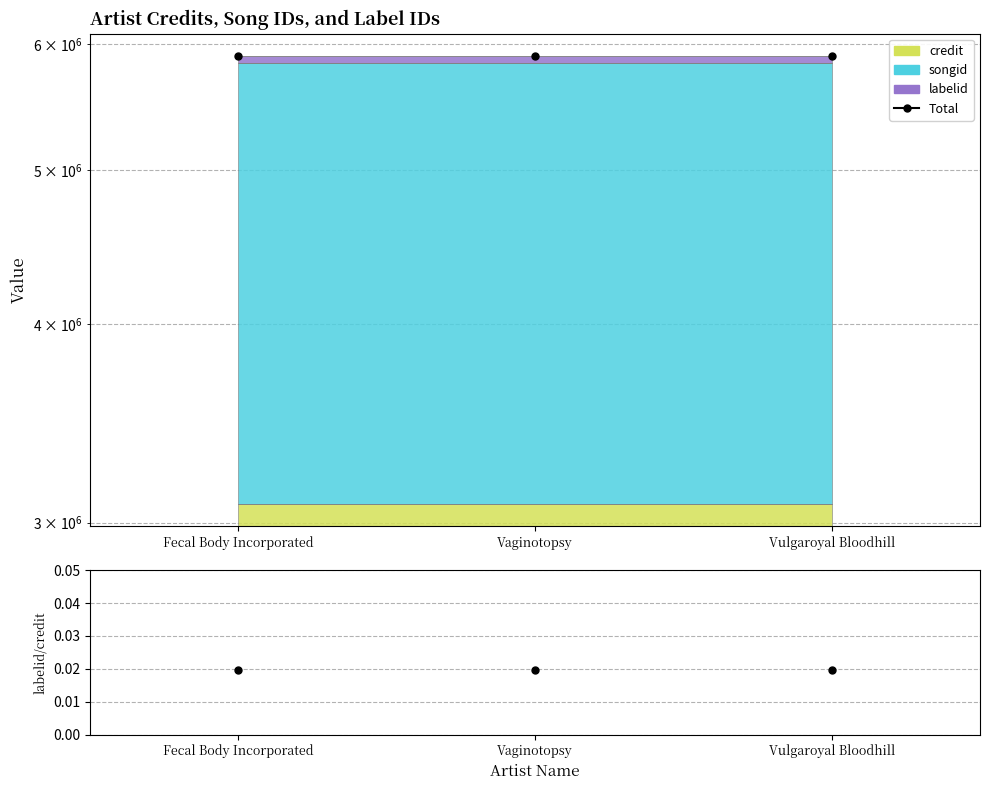

Reading left to right, extract all data points from this chart.

Total: Fecal Body Incorporated=5896162.0	Vaginotopsy=5896162.0	Vulgaroyal Bloodhill=5896162.0
labelid/credit: Fecal Body Incorporated=0.0	Vaginotopsy=0.0	Vulgaroyal Bloodhill=0.0